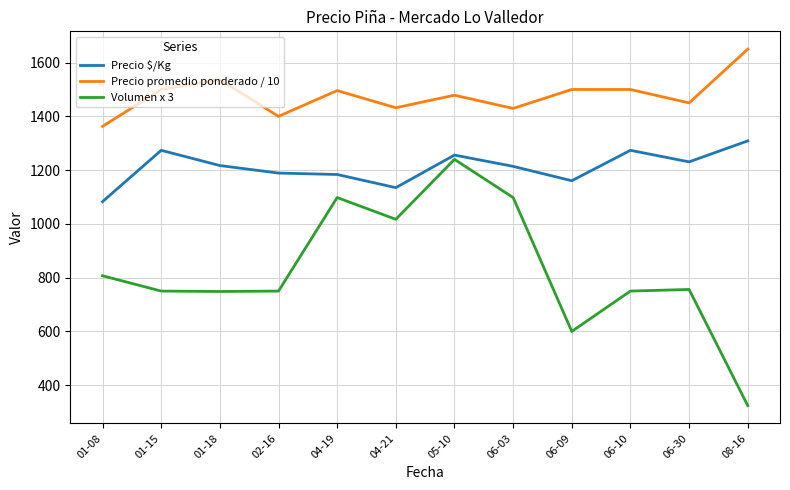

What is the sum of the Precio $/Kg values at 06-30 and 02-16?

2419.7